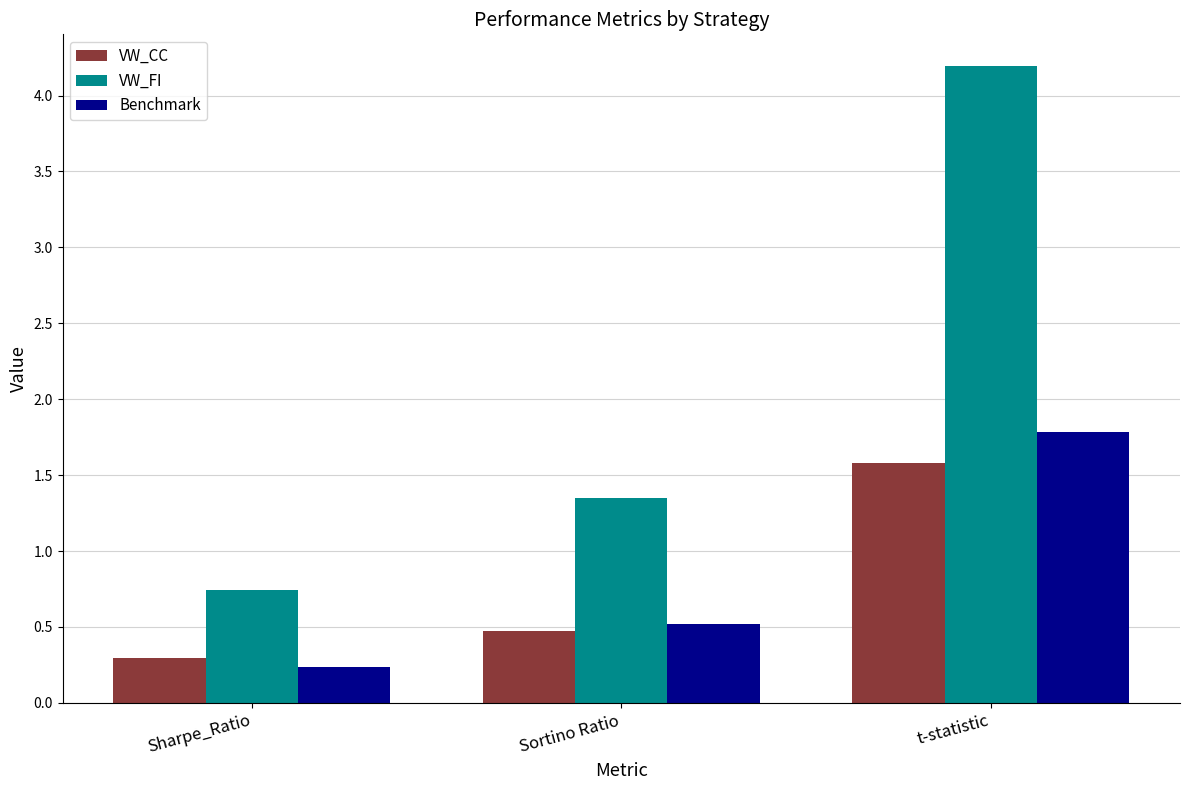

What is the lowest value of the Benchmark series?

0.2